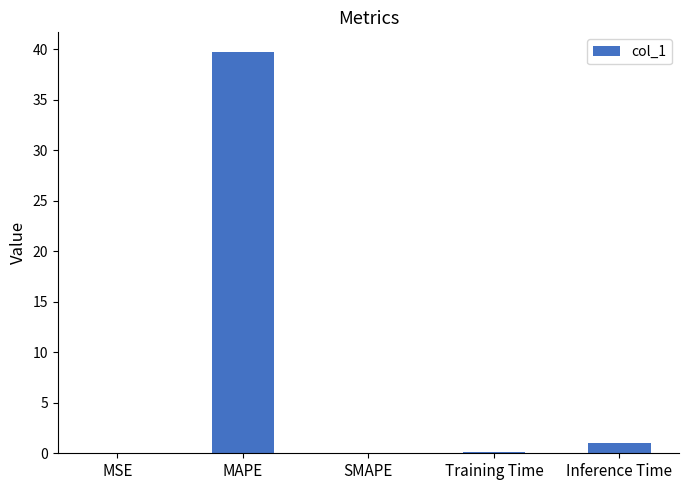

Between Training Time and MAPE, which is larger?

MAPE